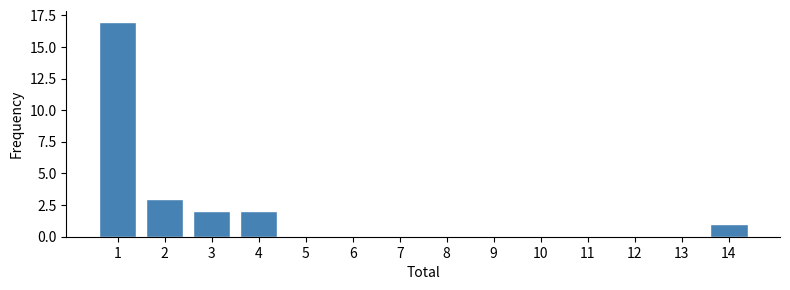

Reading right to left, transcribe all the data shown in this chart.

14=1	13=0	12=0	11=0	10=0	9=0	8=0	7=0	6=0	5=0	4=2	3=2	2=3	1=17